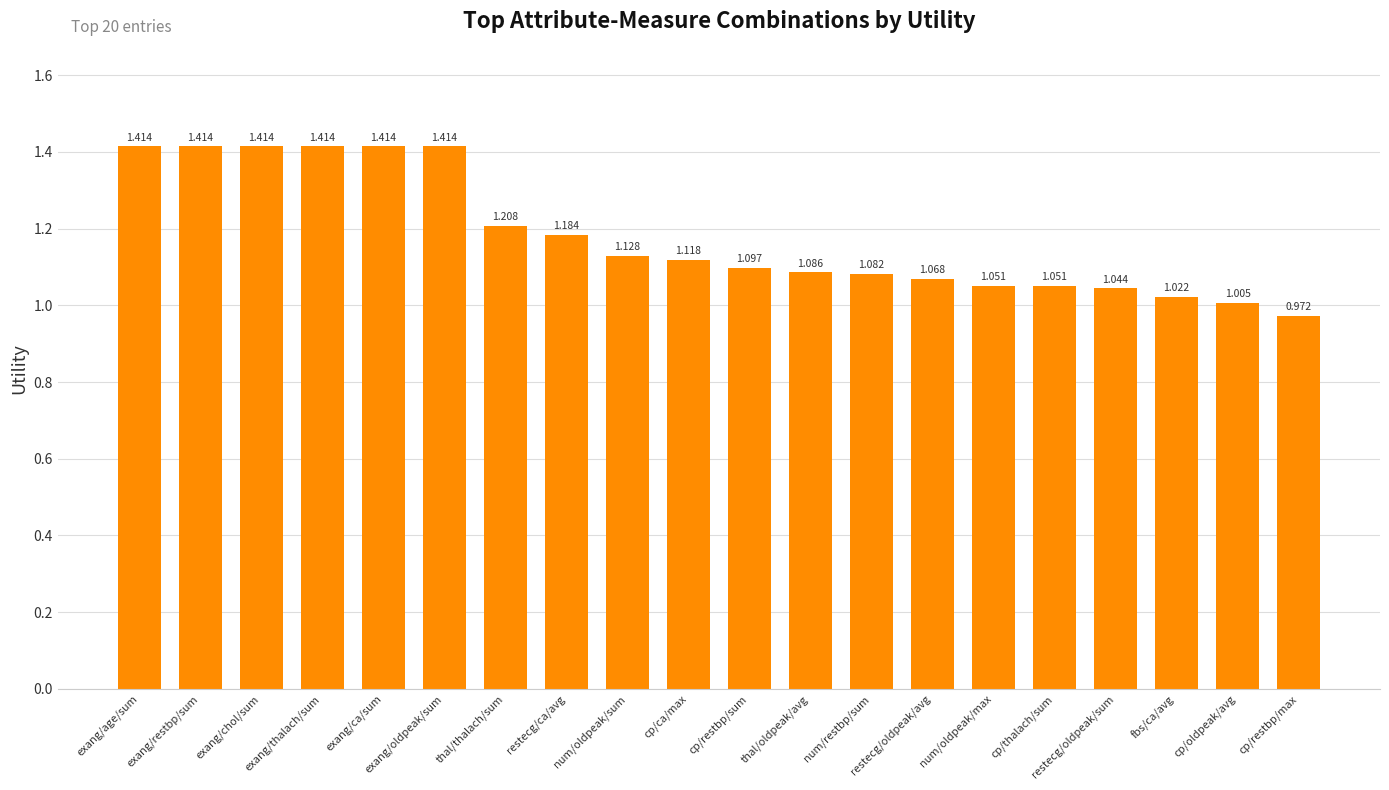

Which has a higher value, thal/oldpeak/avg or restecg/oldpeak/sum?

thal/oldpeak/avg